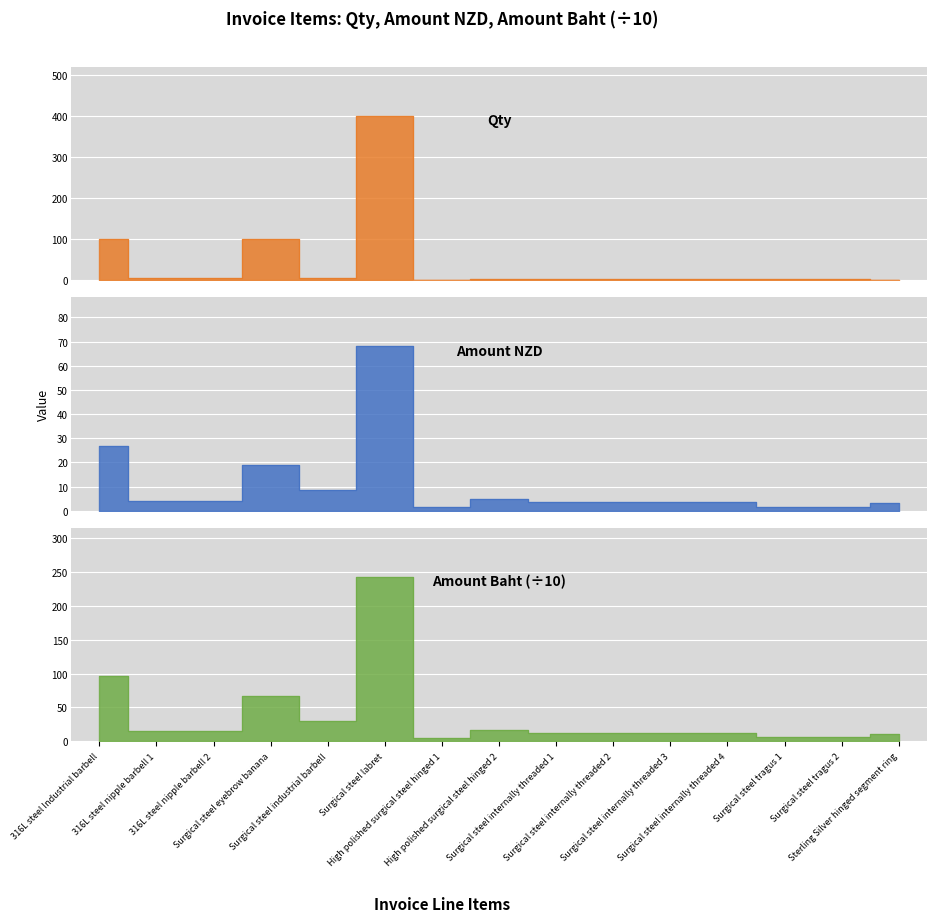

What is the sum of all amount_nzd values?

158.0